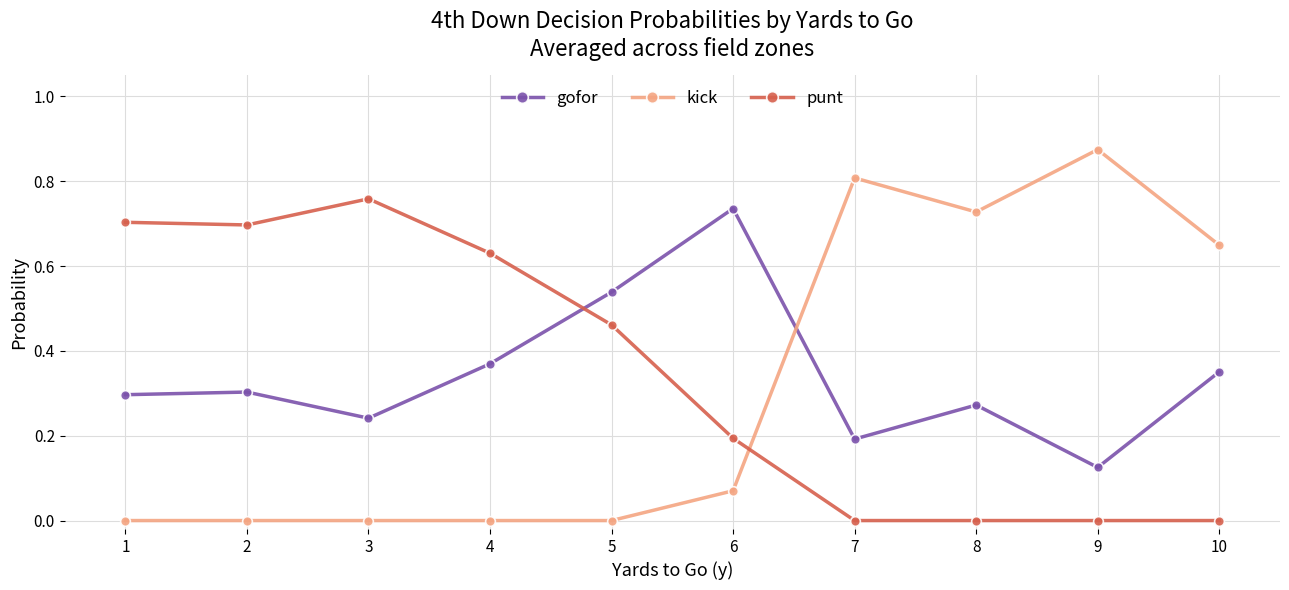

Rank the series at 4 from highest to lowest value.

punt, gofor, kick